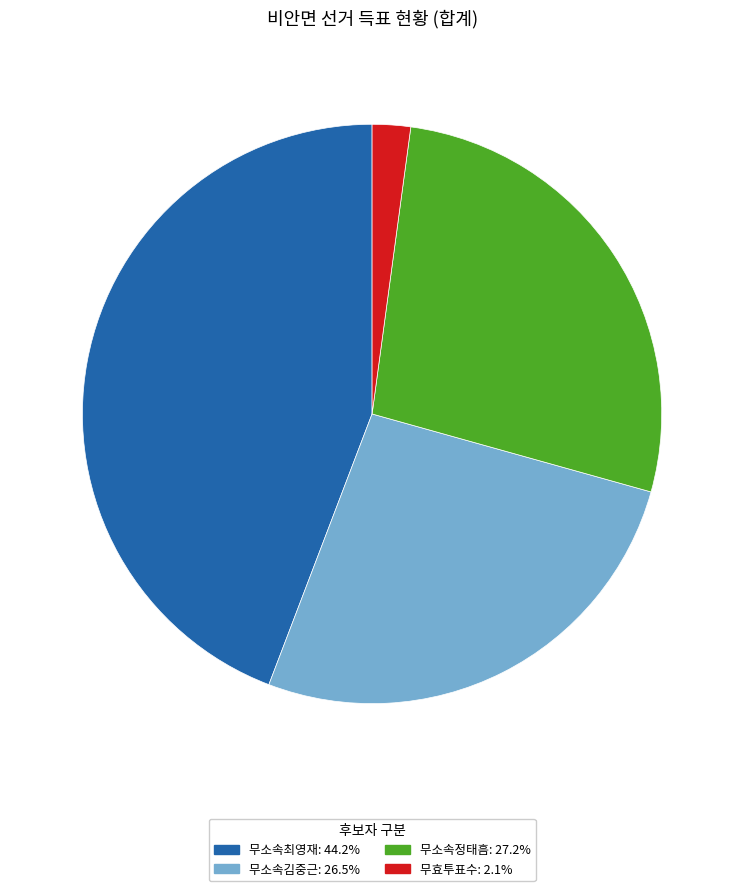

Is 무소속김중근 the majority of the pie?

No